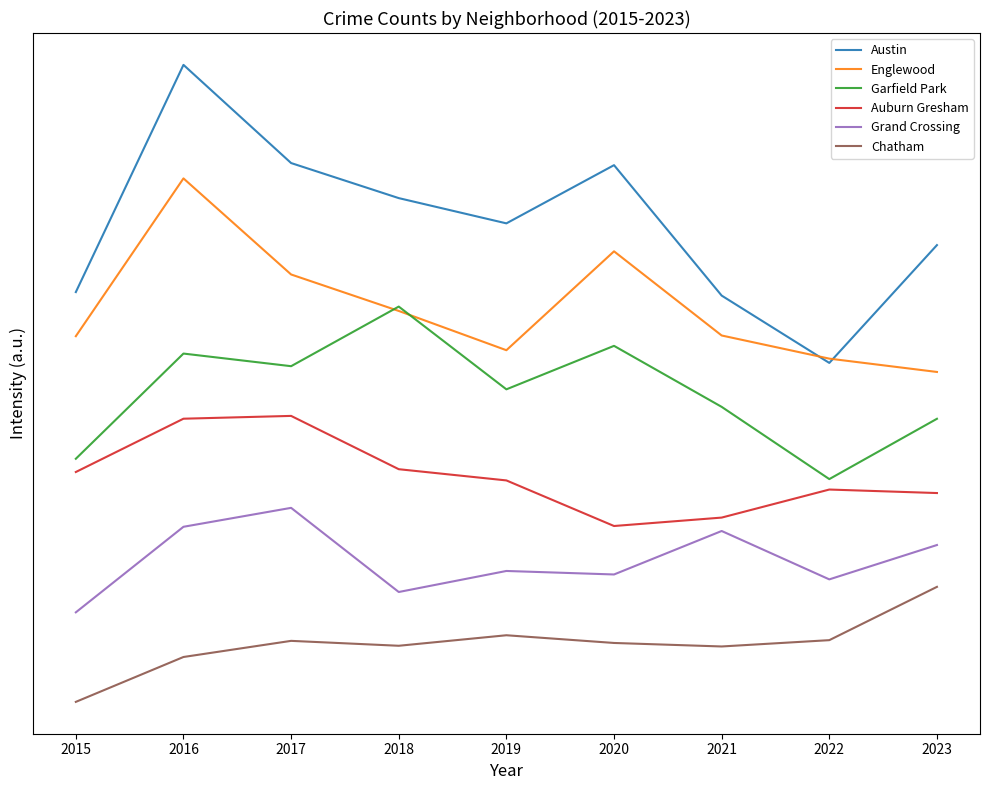

Does the chart display data point markers on the line(s)?

No